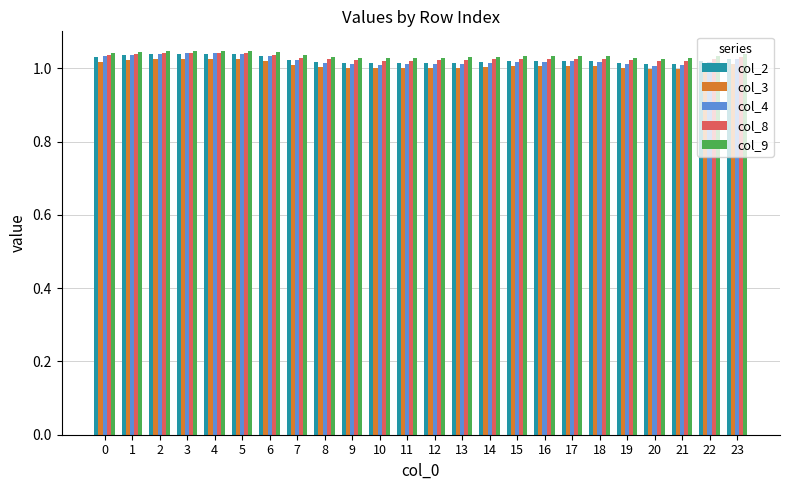

What is the sum of the col_3 values at 22 and 23?

2.0